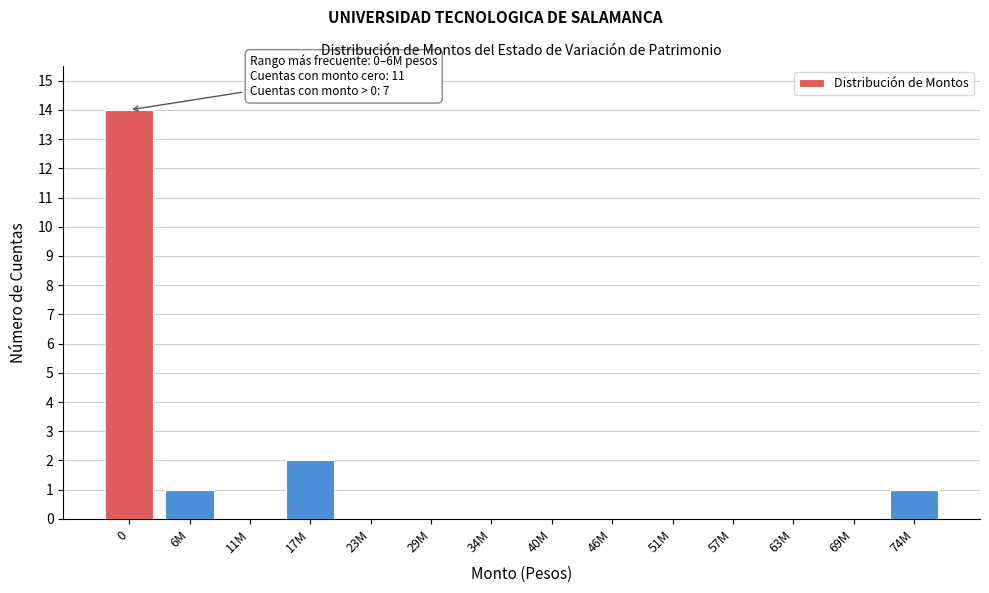

Reading left to right, extract all data points from this chart.

0=14	6M=1	11M=0	17M=2	23M=0	29M=0	34M=0	40M=0	46M=0	51M=0	57M=0	63M=0	69M=0	74M=1